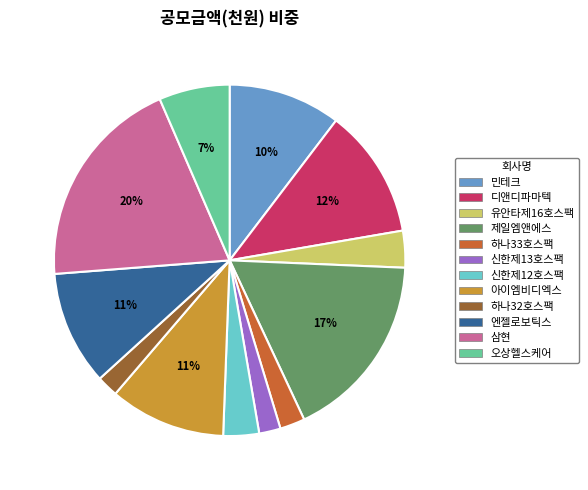

What percentage is the 제일엠앤에스 slice, to the nearest percent?

17%